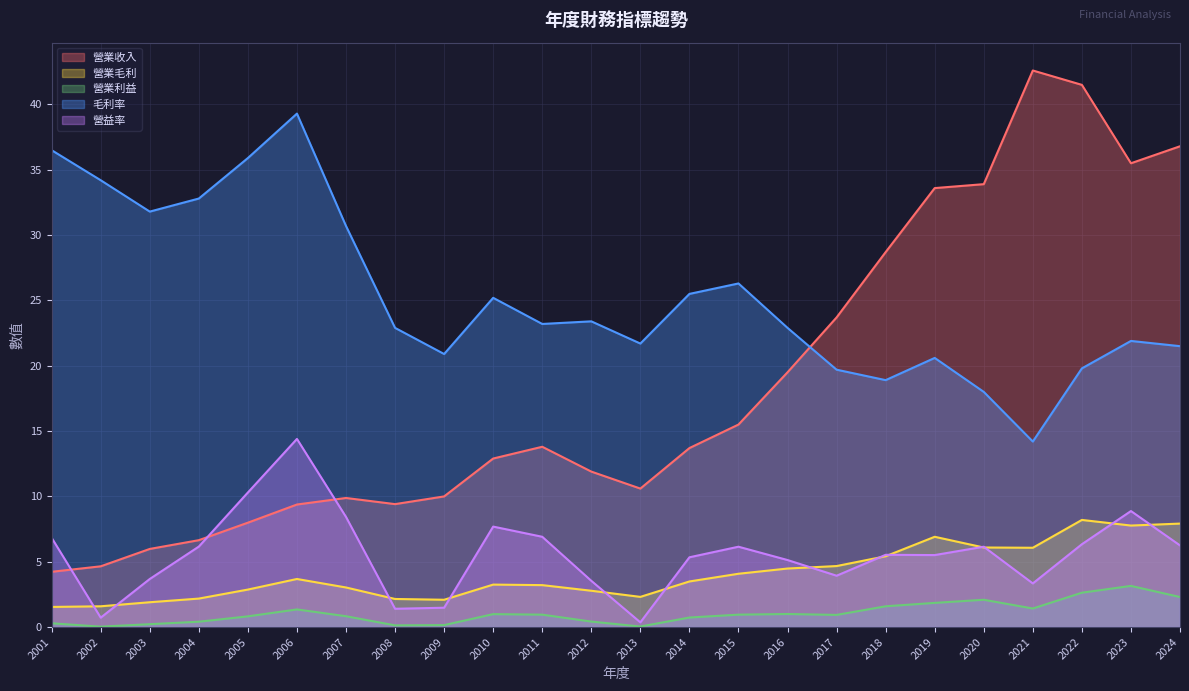

True or false: 營業利益 and 營業毛利 cross at least once.

False